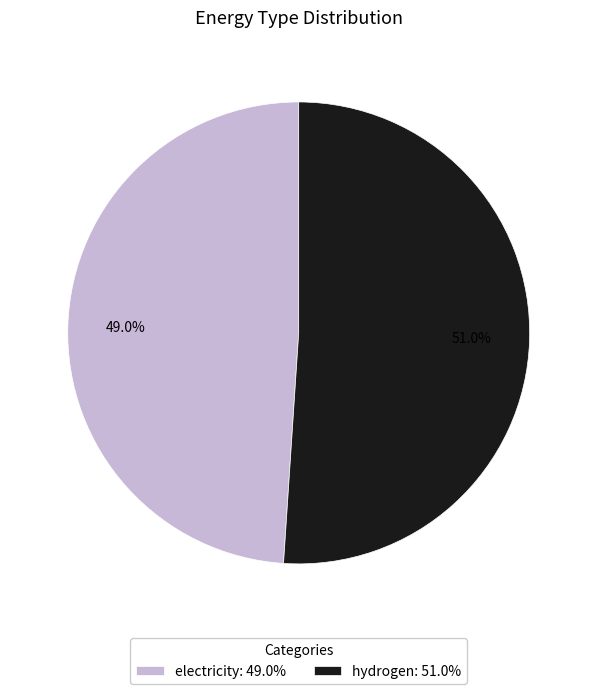

Is it true that hydrogen is 51% of the pie?

True